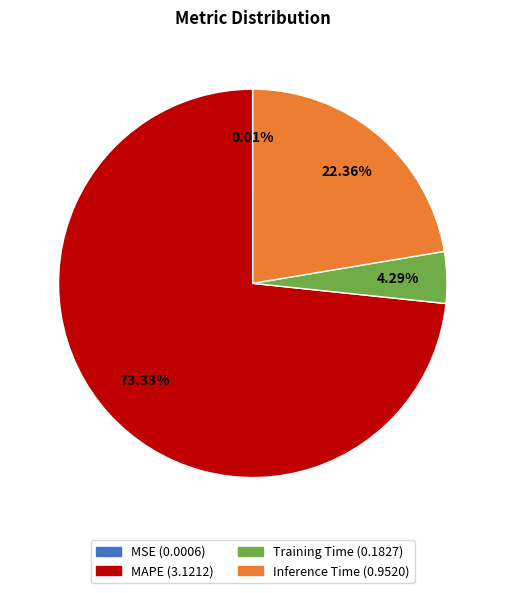

Which category has the biggest portion of the pie?

MAPE